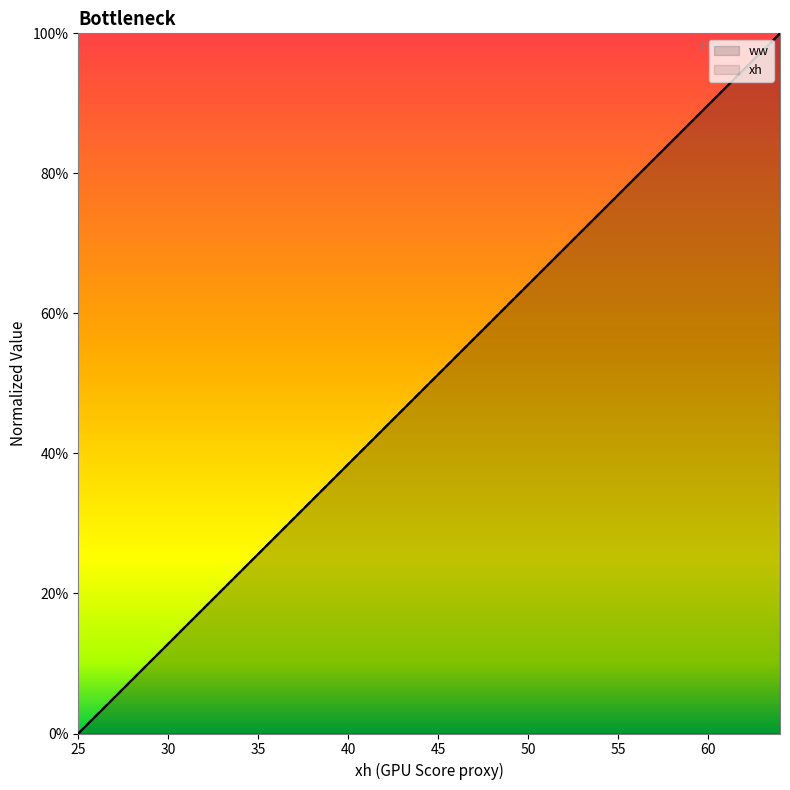

How many times do ww and xh cross each other?

13